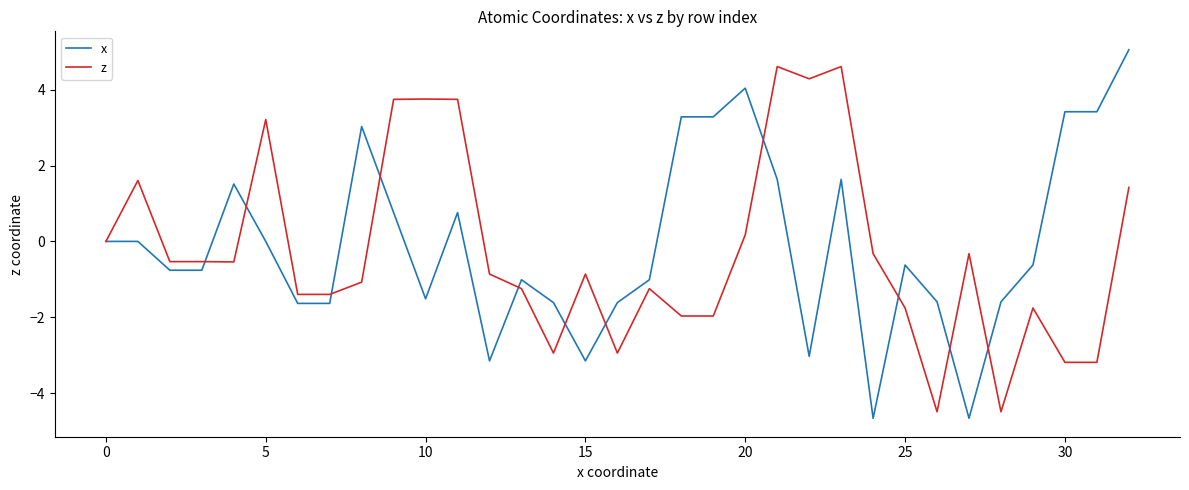

What is the minimum value for x?

-4.7